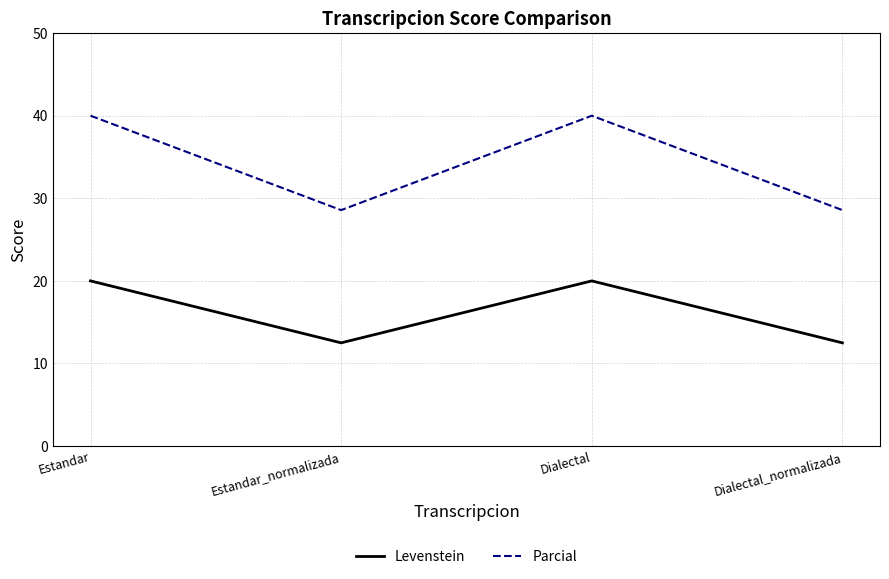

True or false: Levenstein has a value of 4.0 at Estandar.

False